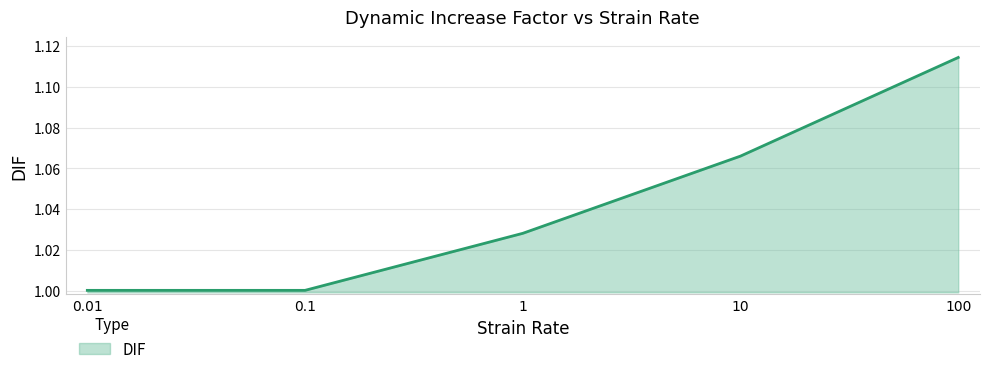

Between 100 and 1, which is larger?

100